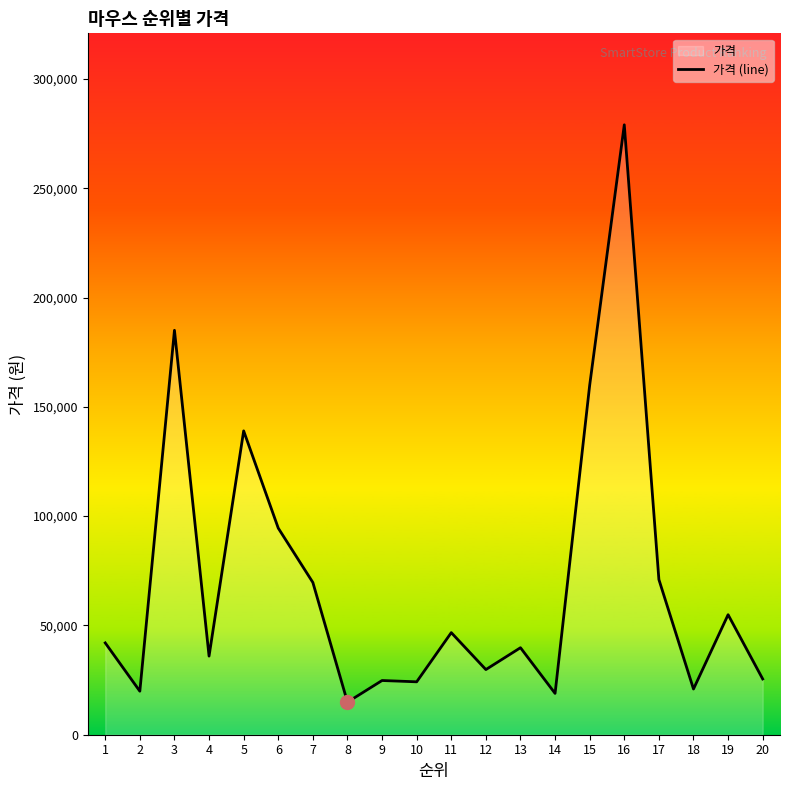

Is it true that the value at 13 is 39800?

True